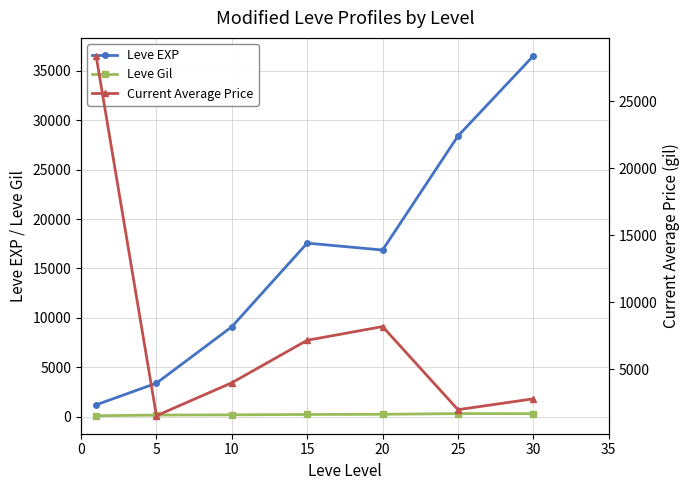

True or false: Leve EXP and Leve Gil cross at least once.

False